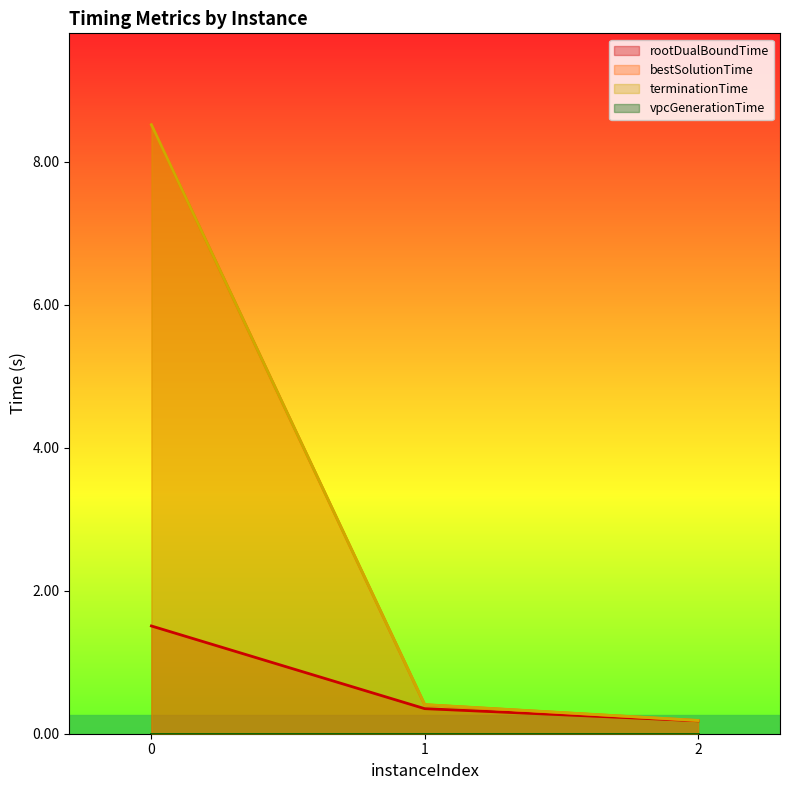

Which category has the lowest value across all series?

2